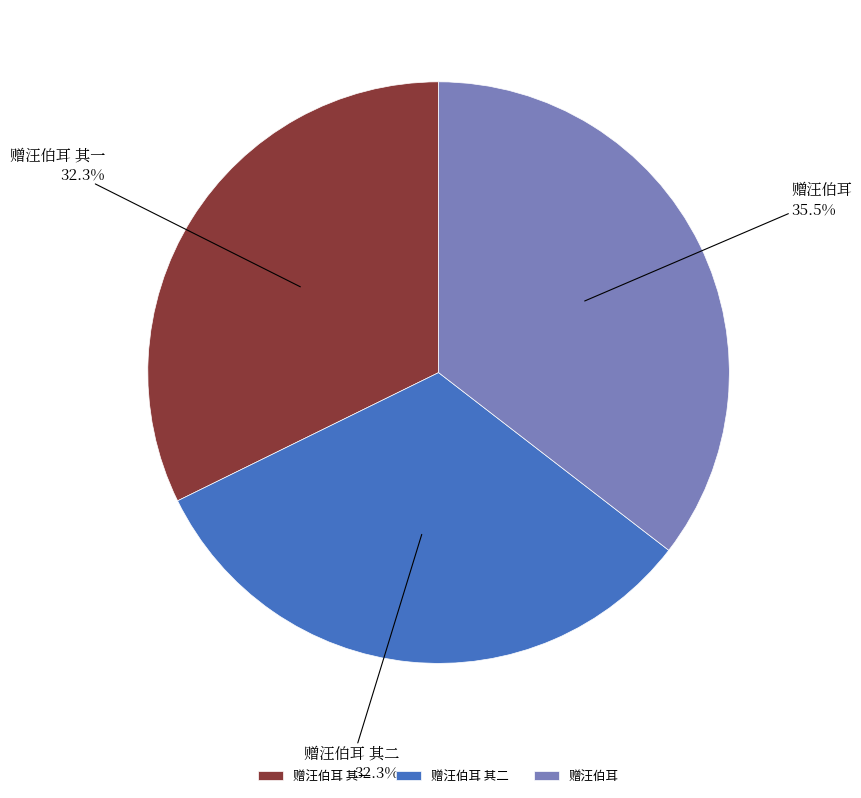

To the nearest percent, what is the difference between the largest and smallest slice percentages?

3%